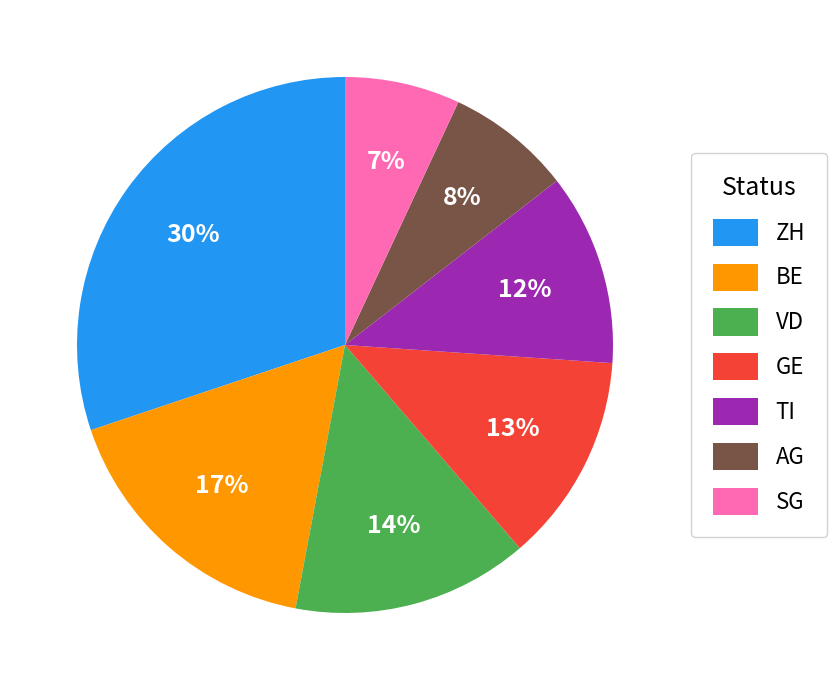

What is the ratio of the value at SG to the value at TI?

0.6